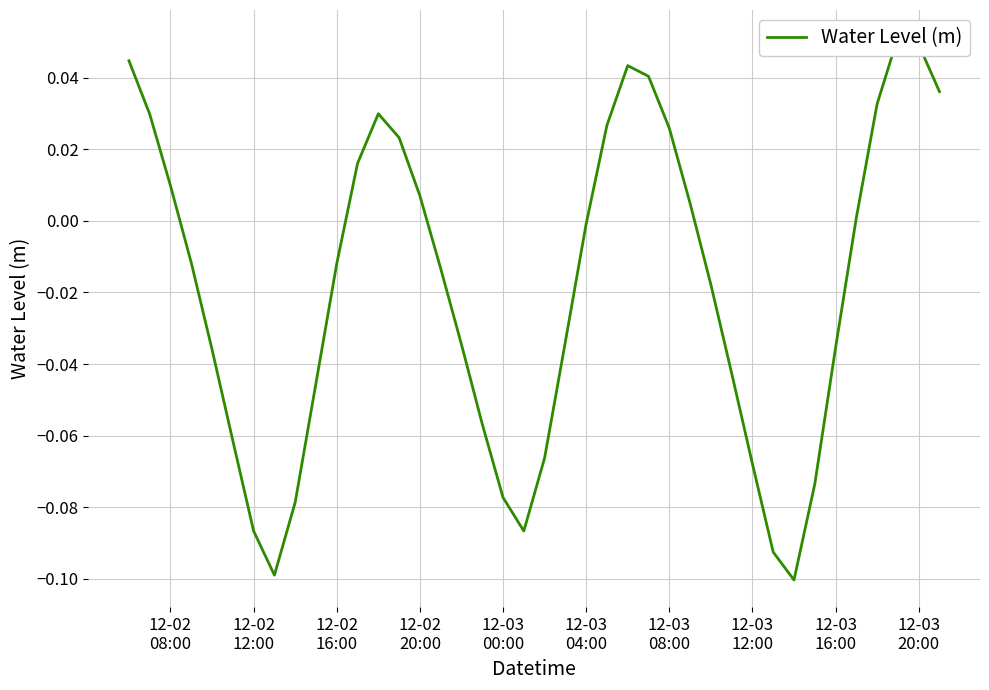

Reading left to right, transcribe all the data shown in this chart.

0.0	0.0	0.0	-0.0	-0.0	-0.1	-0.1	-0.1	-0.1	-0.0	-0.0	0.0	0.0	0.0	0.0	-0.0	-0.0	-0.1	-0.1	-0.1	-0.1	-0.0	-0.0	0.0	0.0	0.0	0.0	0.0	-0.0	-0.0	-0.1	-0.1	-0.1	-0.1	-0.0	0.0	0.0	0.1	0.0	0.0